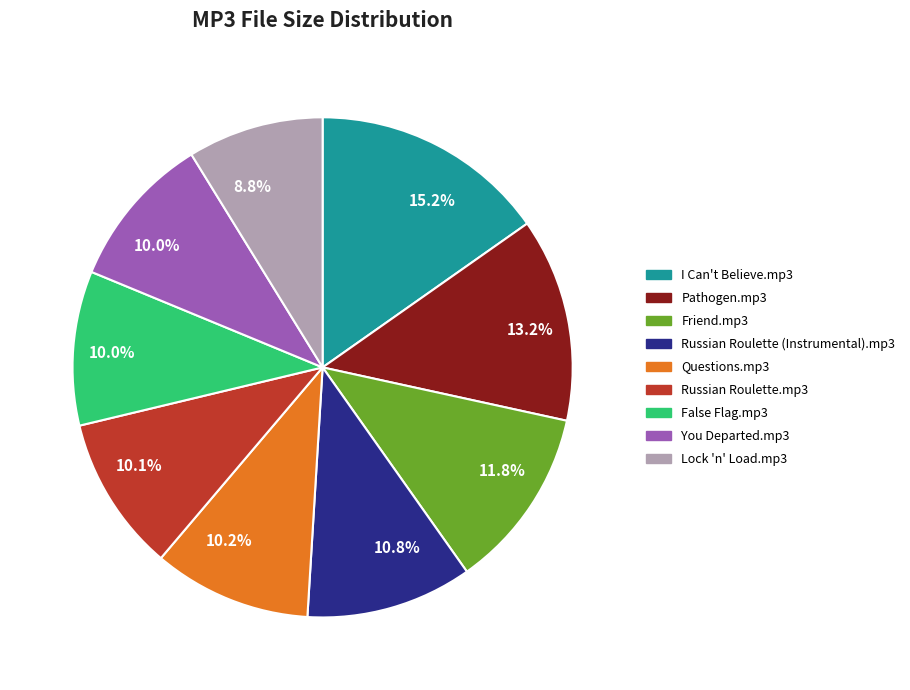

Does any single category account for the majority?

No